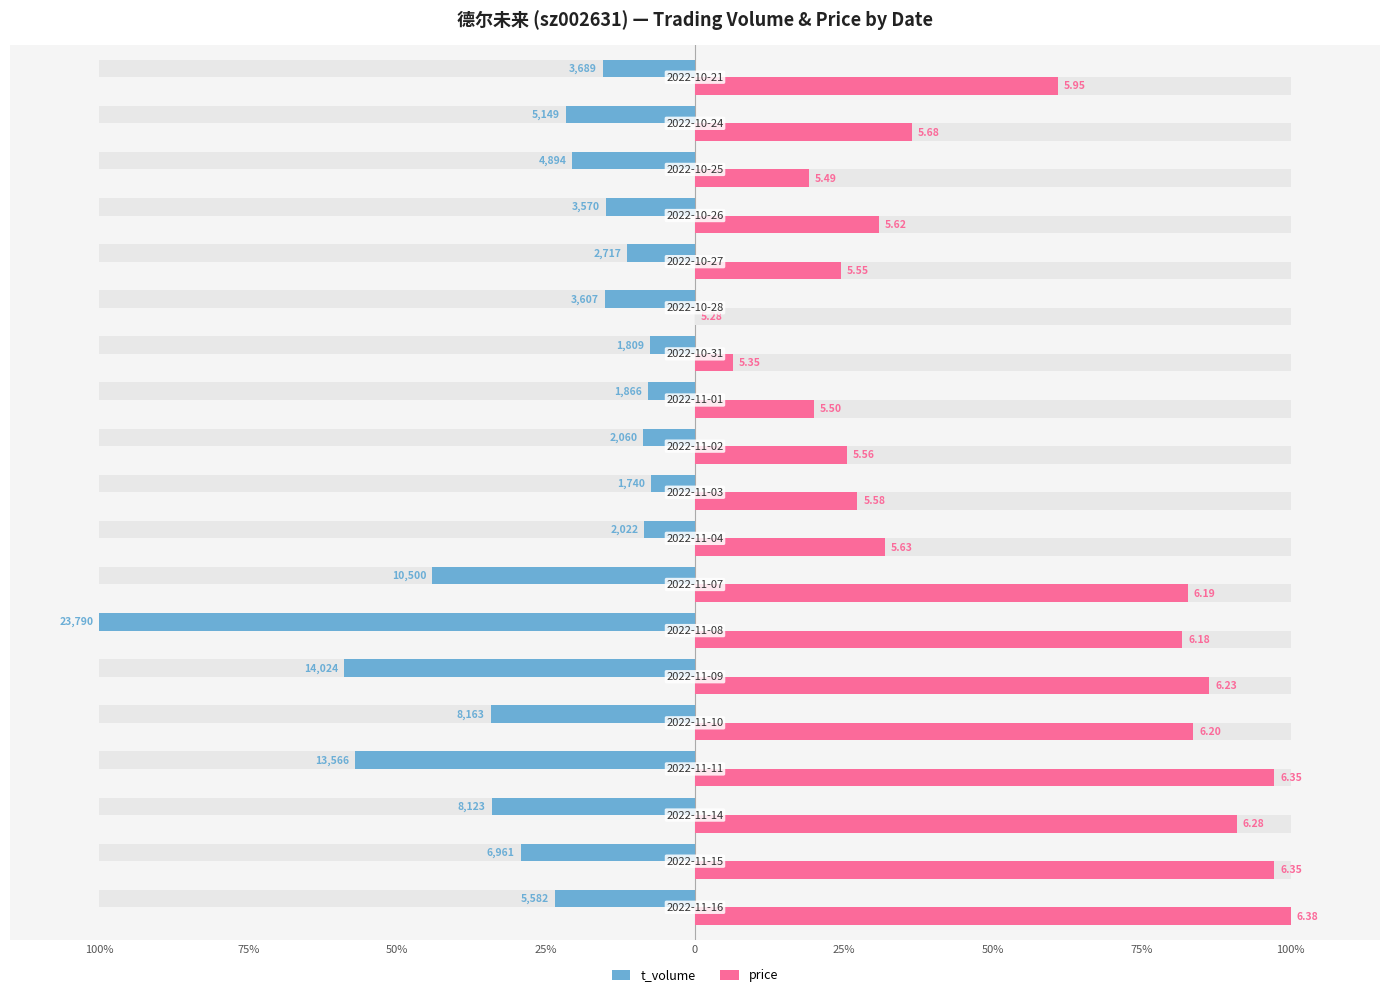

Which series changed the most between 25% and 100%?

price